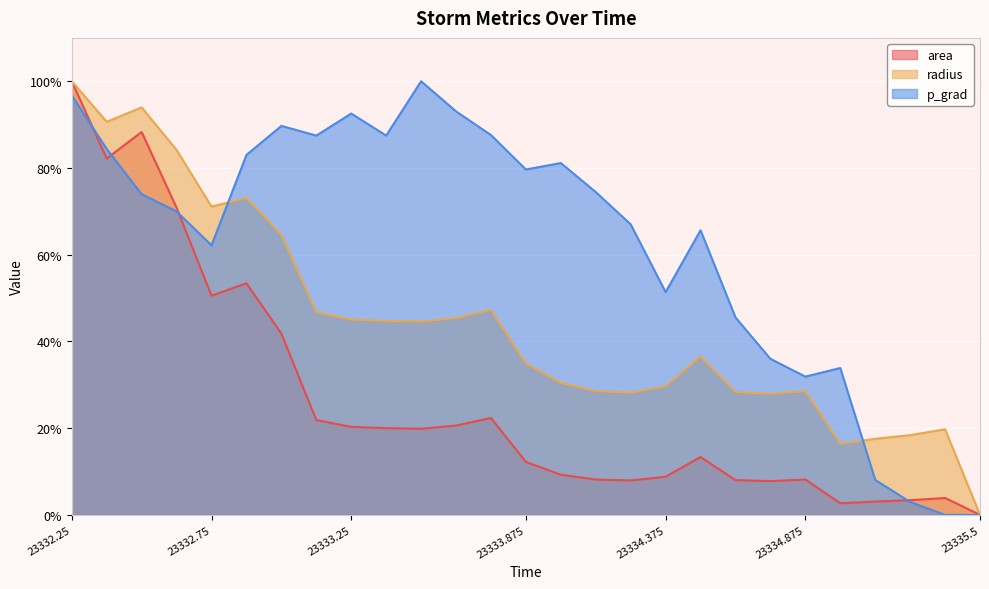

What are all the series names shown in the legend?

area, radius, p_grad